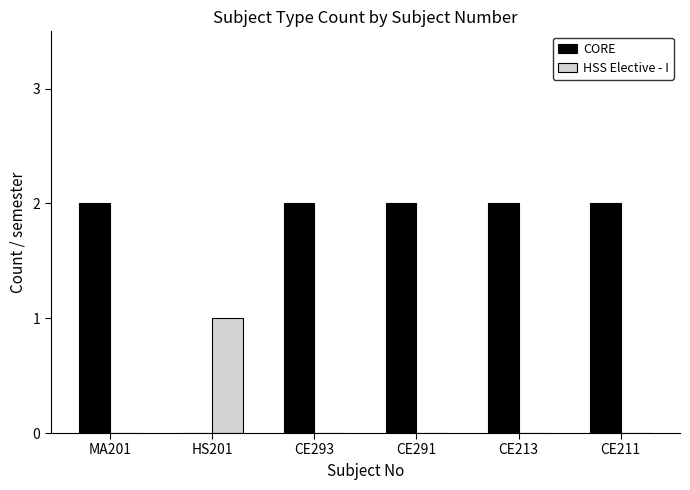

Is the value of HSS Elective - I at HS201 greater than the value of CORE at CE291?

No